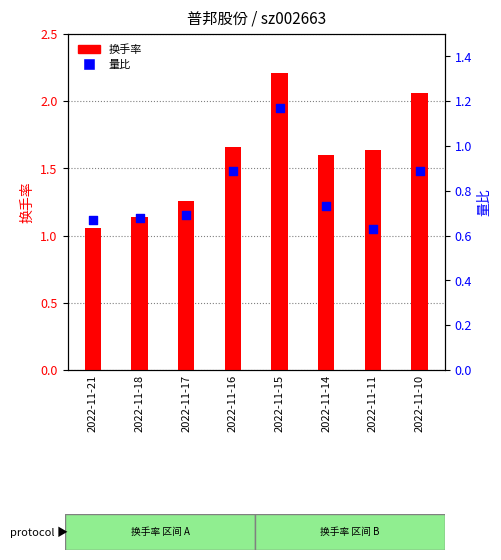

Which series contains the lowest Y value?

量比